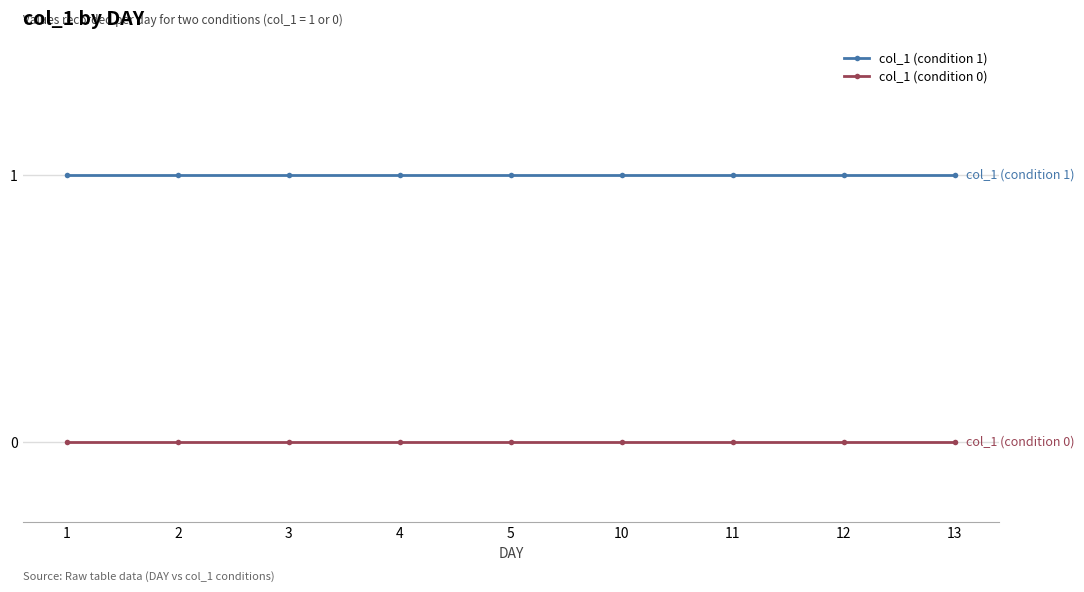

What are all the series names shown in the legend?

col_1 (condition 1), col_1 (condition 0)